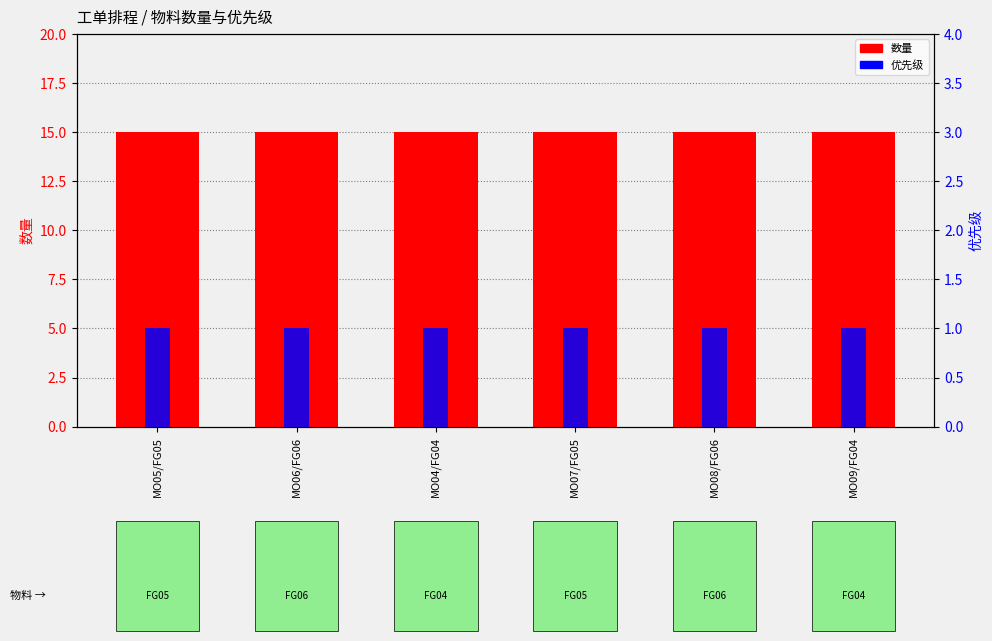

Which series has the largest total across all categories?

数量